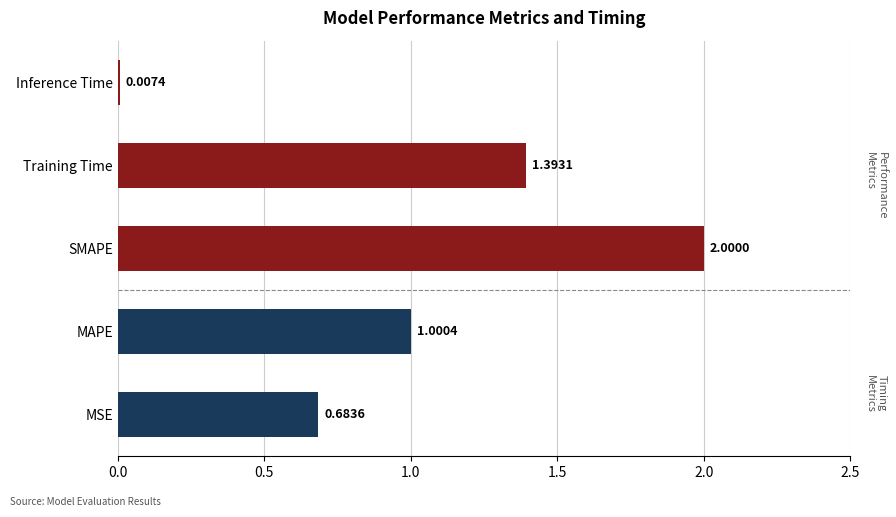

At which label is the value closest to 1?

MAPE